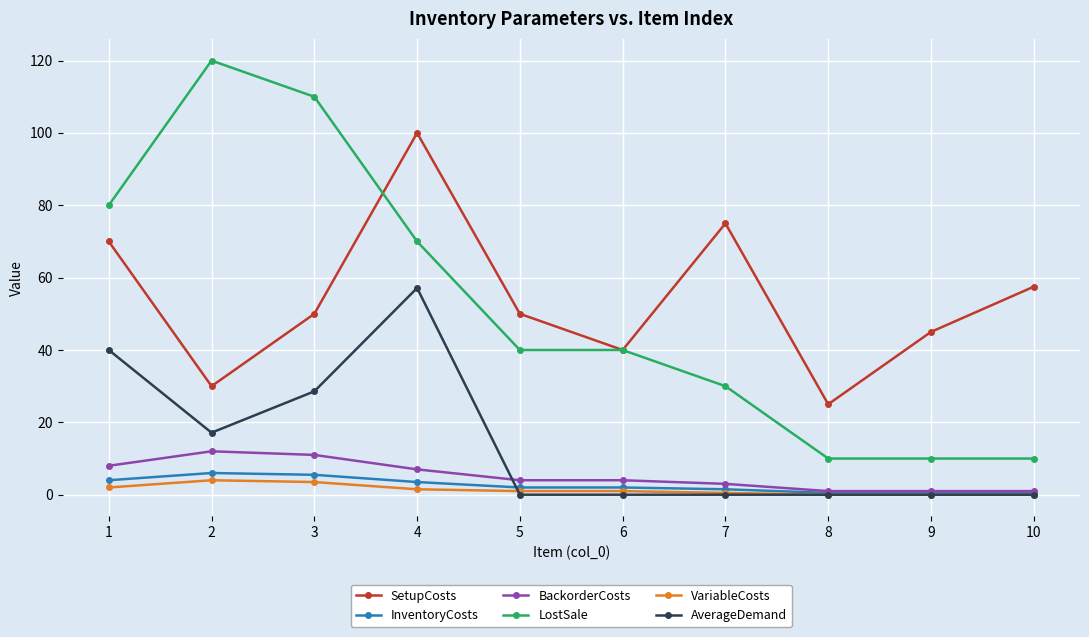

What is the value of the BackorderCosts point at the 8th from the left?

1.0